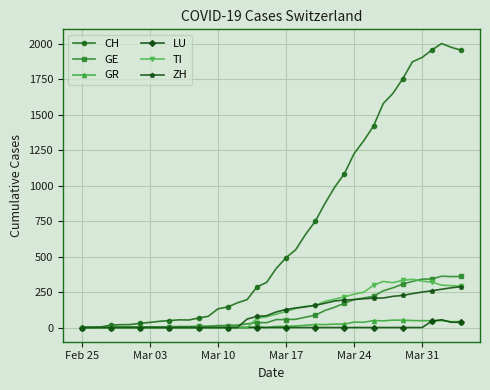

Which series has the largest total across all categories?

CH